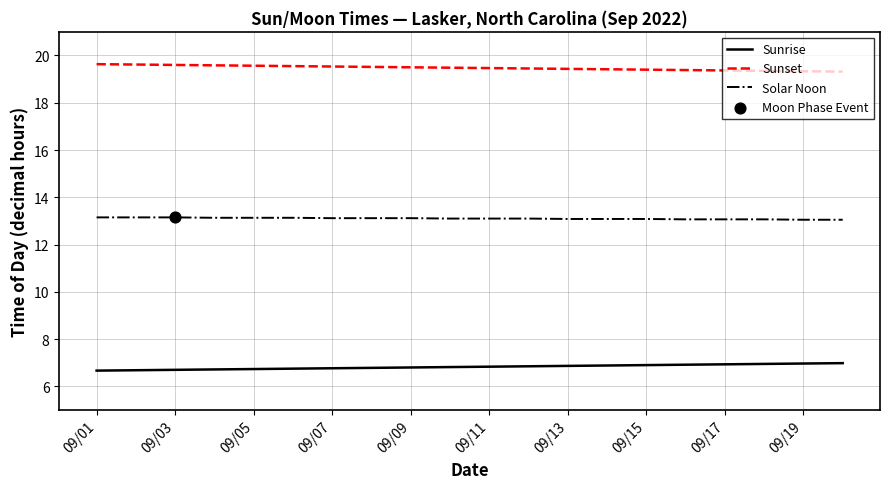

At how many categories does at least one series exceed 16?

20